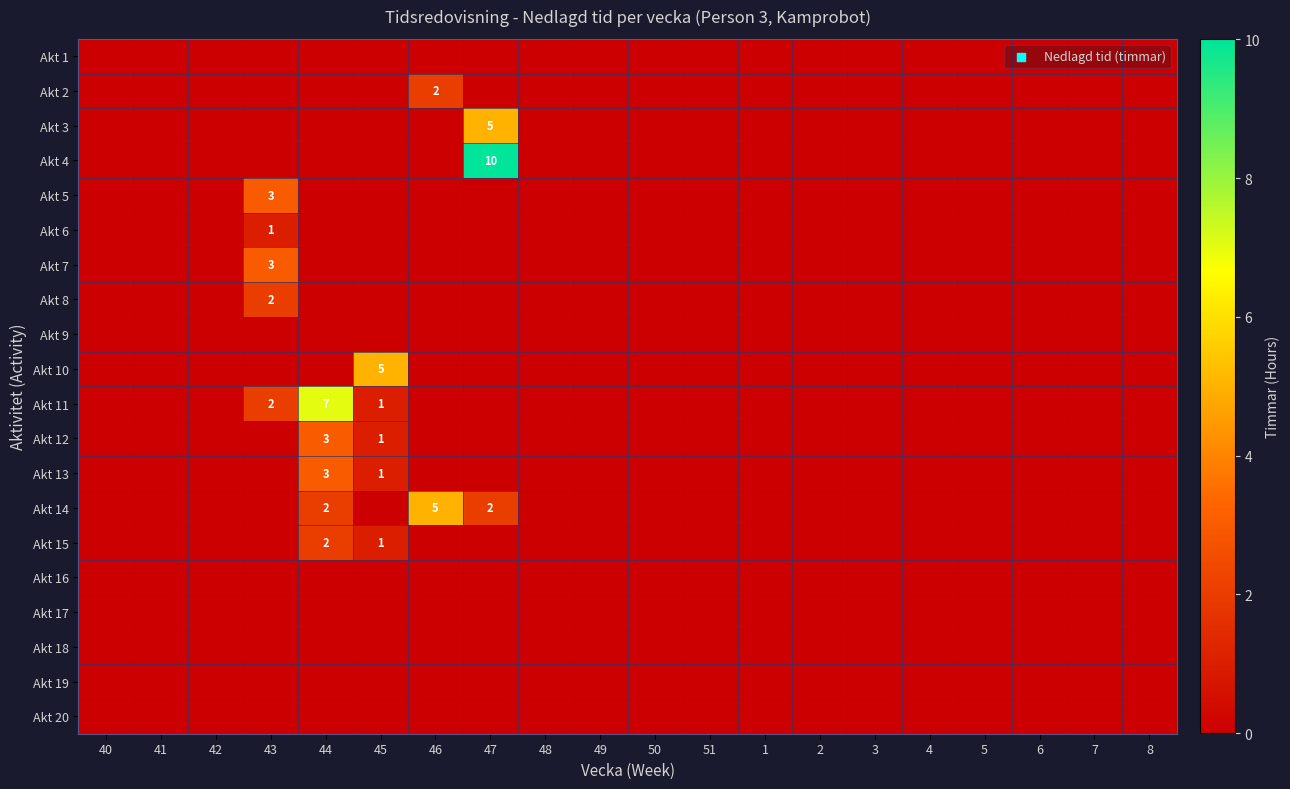

True or false: Akt 13 has a value of 1 at 45.

True